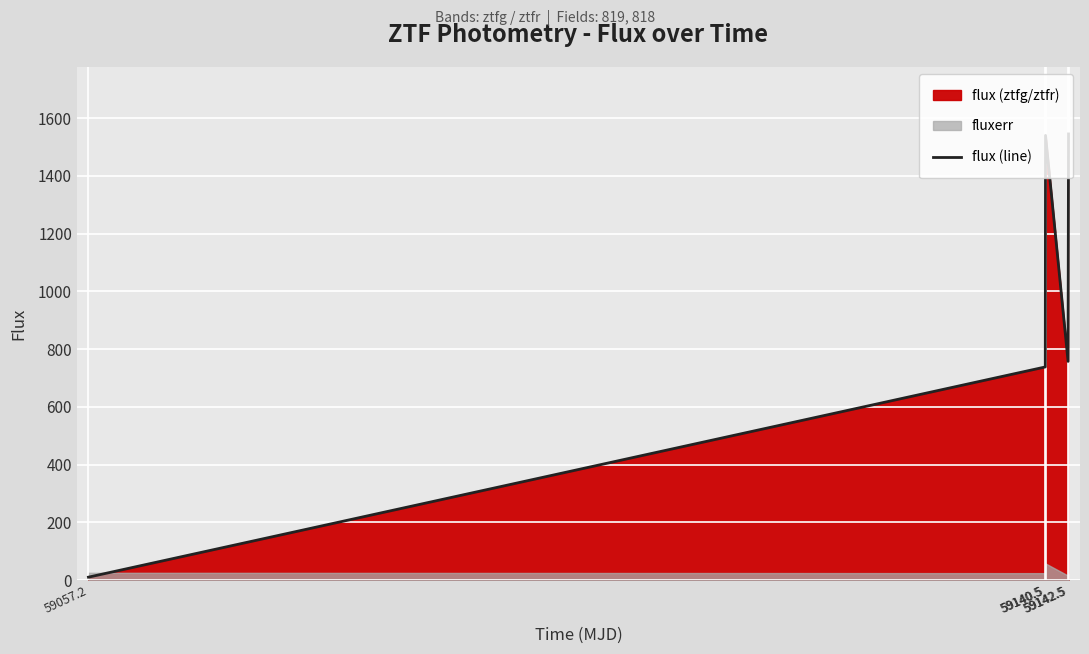

What is the average value?

918.2